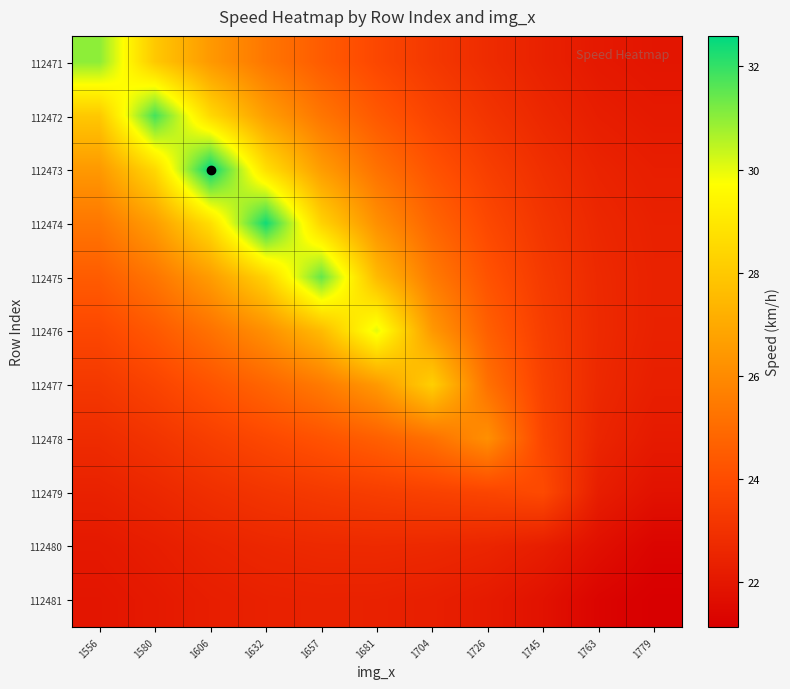

List the series in order of their peak value, lowest first.

112481, 112480, 112479, 112478, 112477, 112476, 112471, 112475, 112472, 112474, 112473